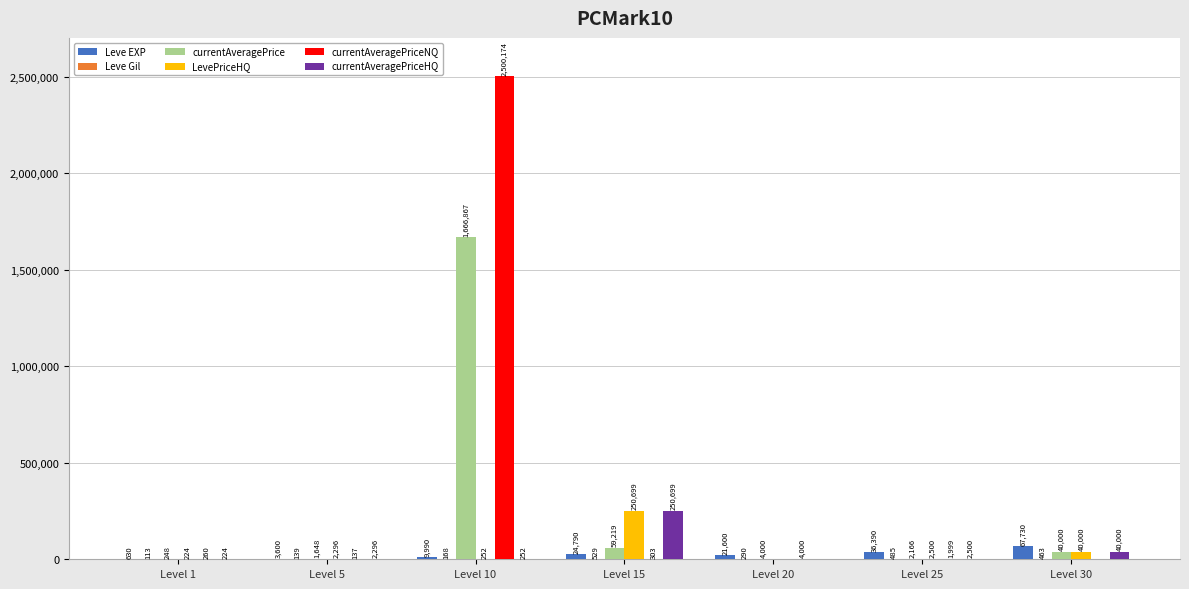

The Leve EXP series shows 630.0 at Level 1. True or false?

True